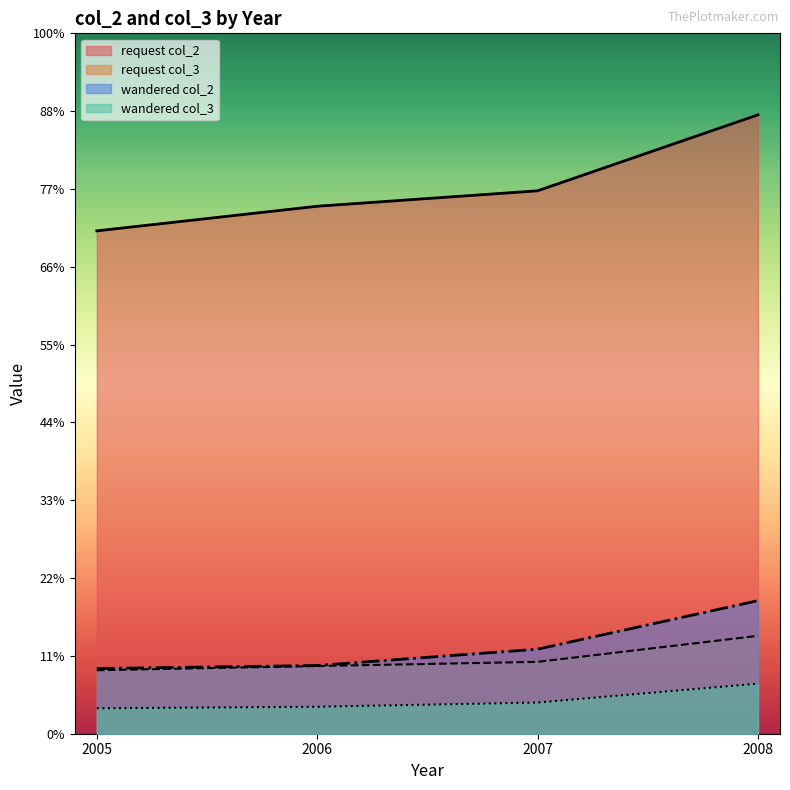

What is the label of the 6th point from the right?

wandered 2005